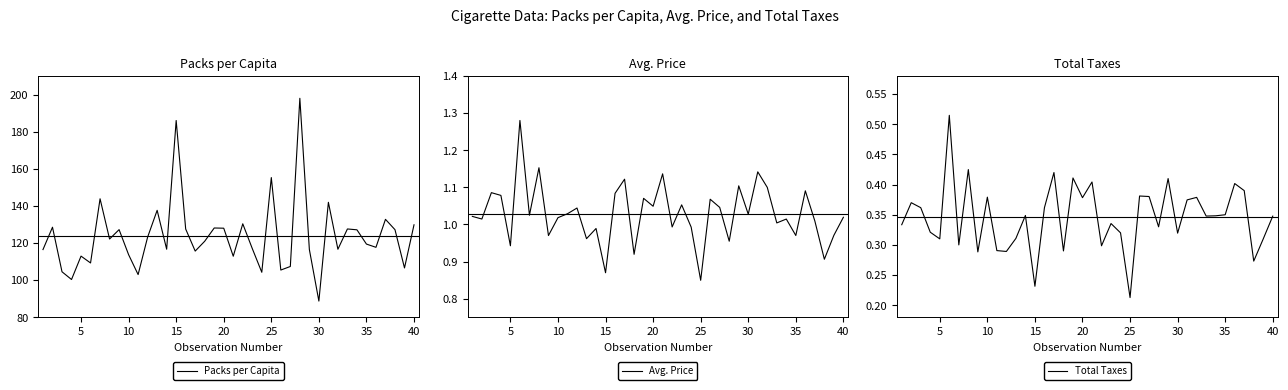

The value of Packs per Capita at 40 is 129.8. True or false?

True